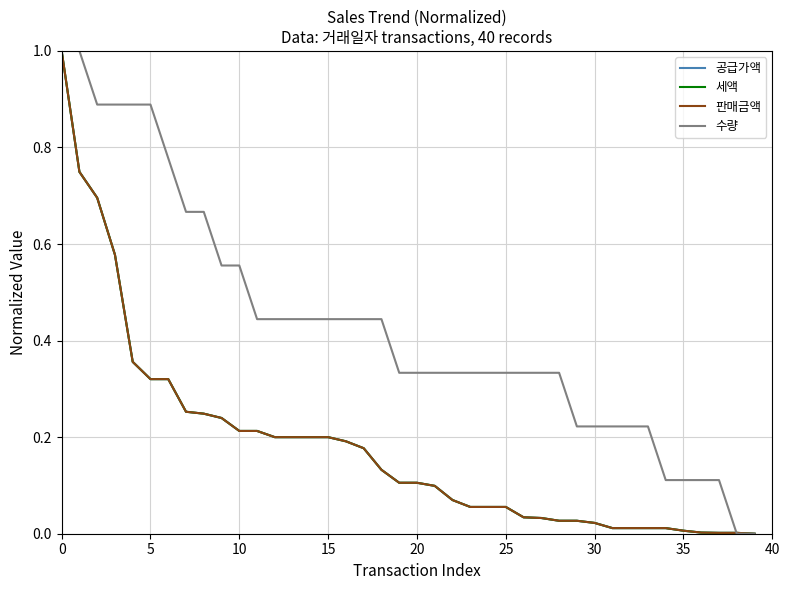

How many categories are shown in the chart?

40